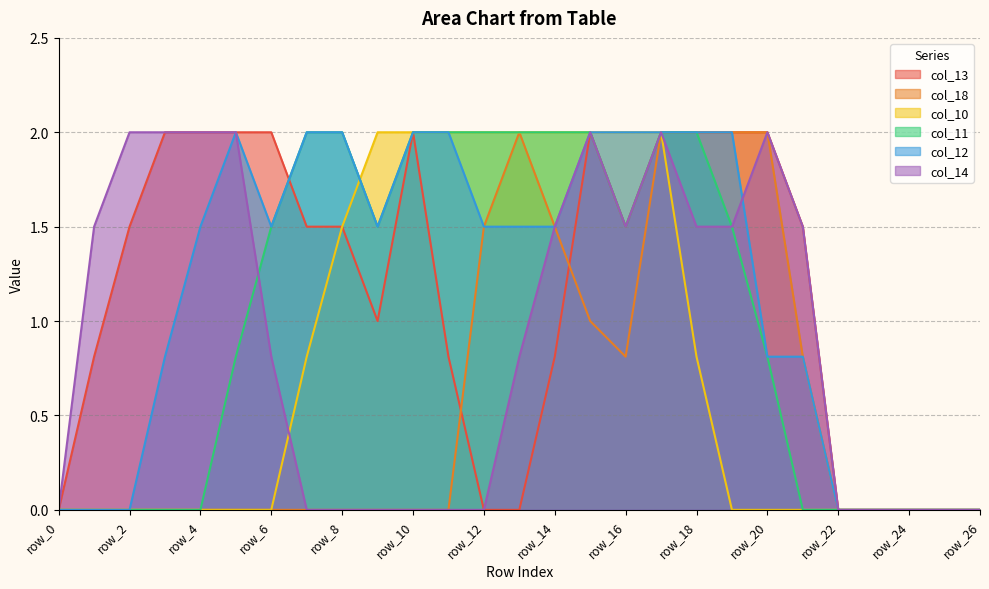

Is the value of col_13 at row_25 greater than the value of col_14 at row_21?

No